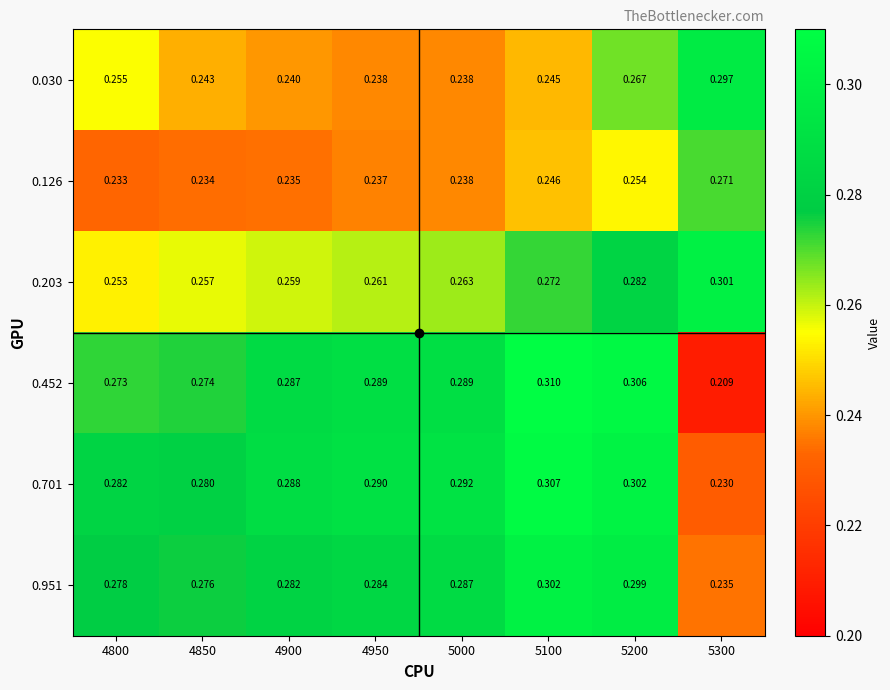

Which series has the widest spread of values?

0.452